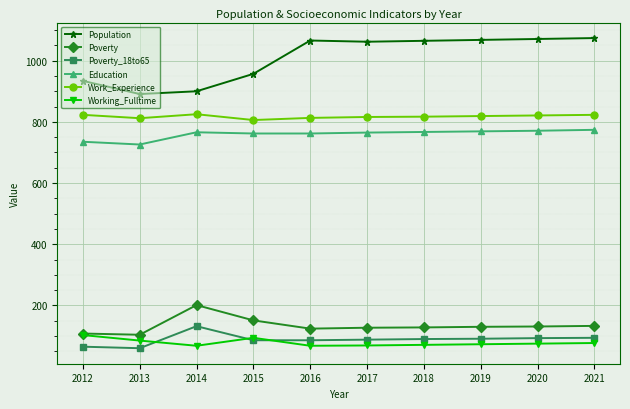

True or false: Poverty_18to65 and Education intersect in this chart.

False